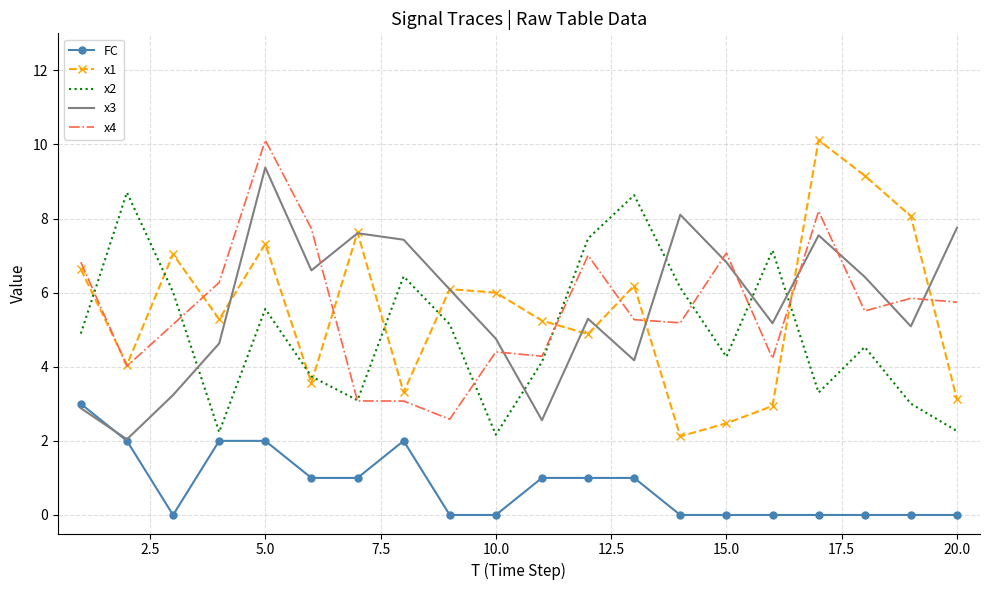

What is the minimum value for x3?

2.0